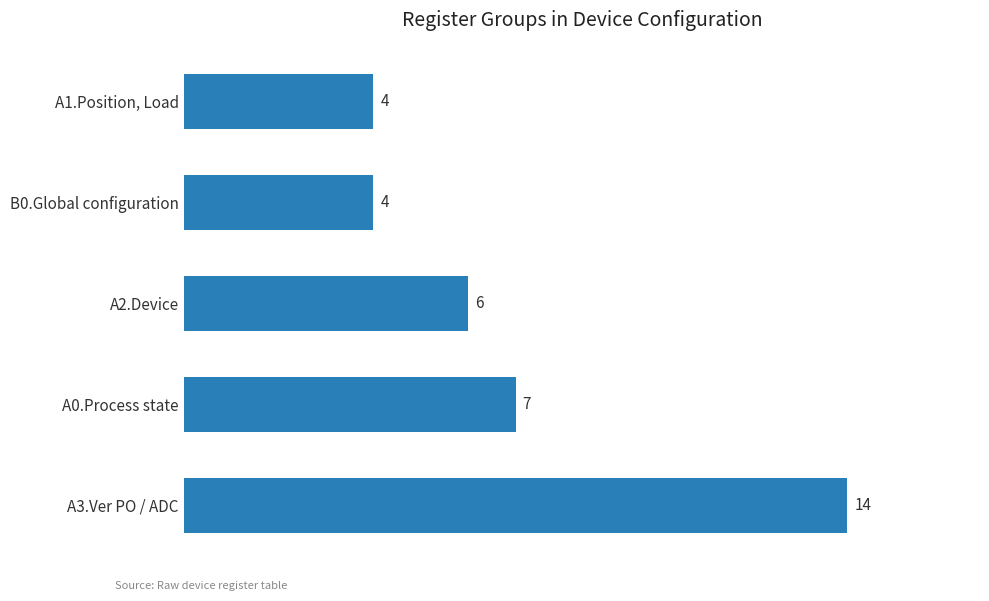

Are the bars horizontal?

Yes